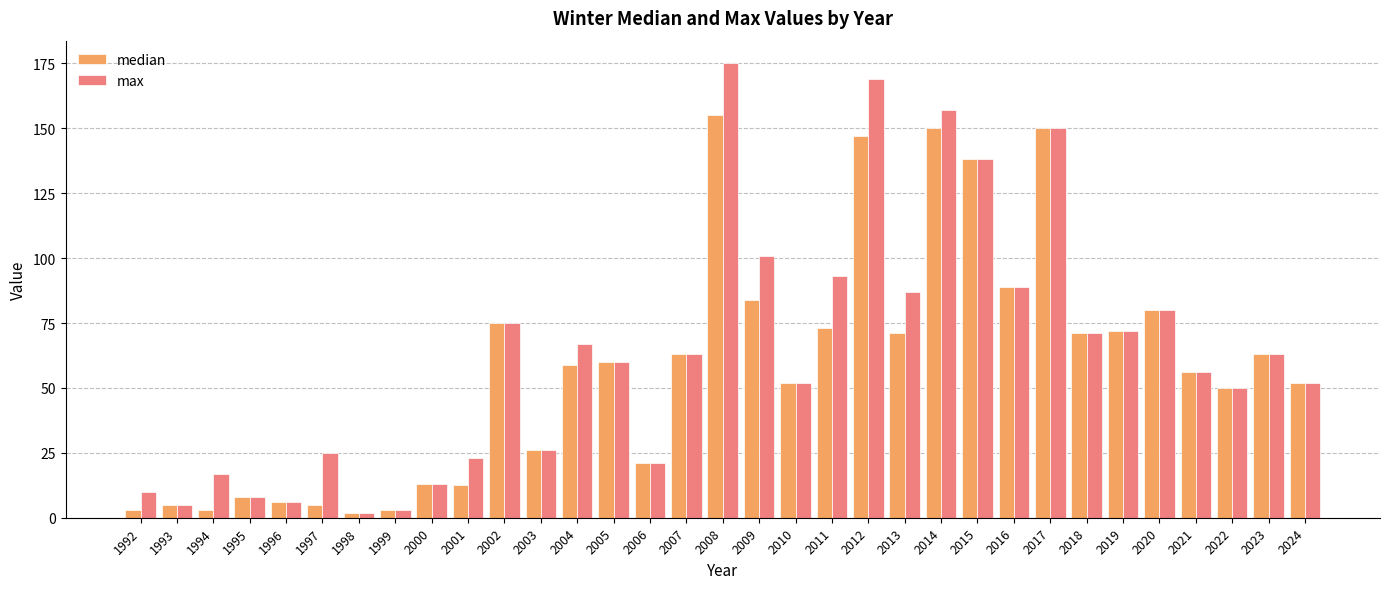

What is the value of the max bar at the 16th from the left?

63.0